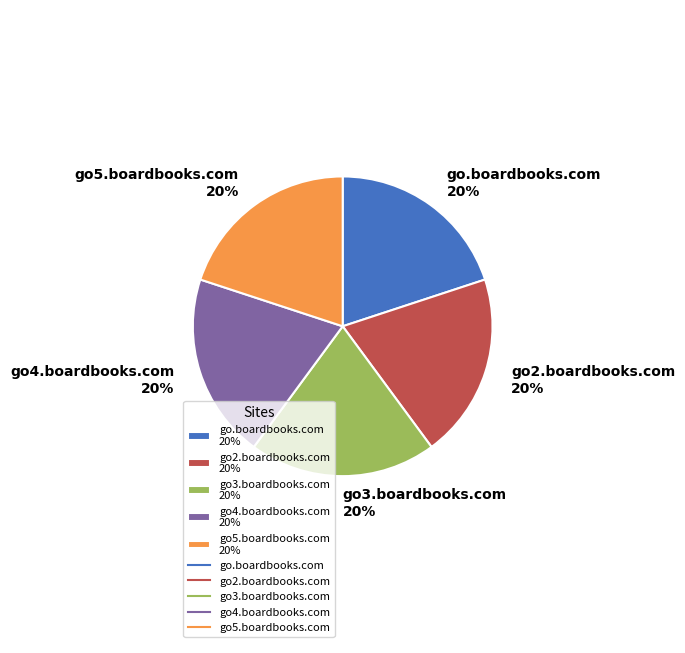

What is the ratio of the value at go4.boardbooks.com to the value at go2.boardbooks.com?

1.0